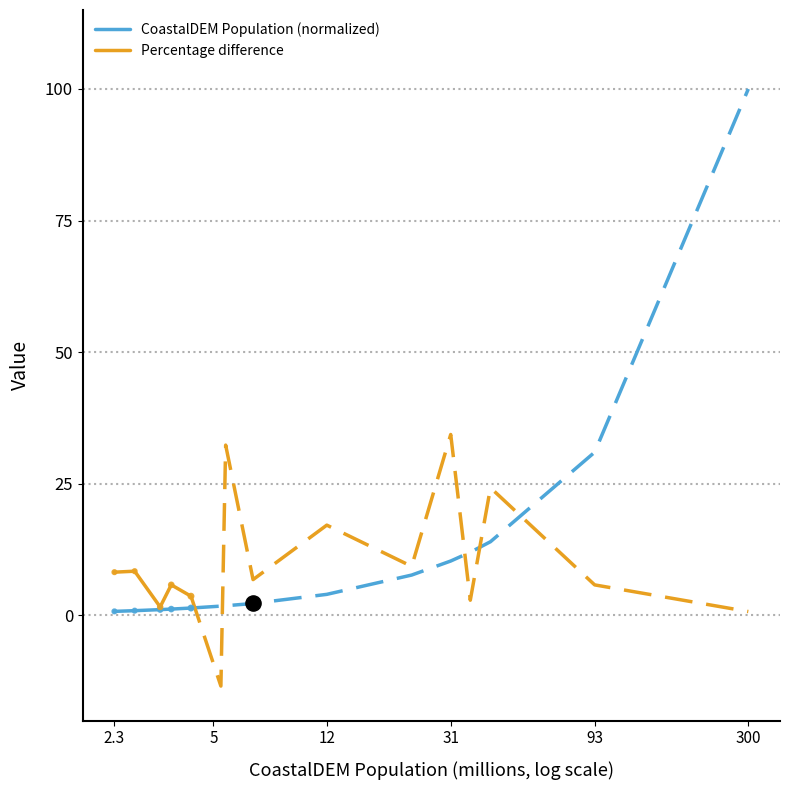

Which series has the largest total across all categories?

Percentage difference